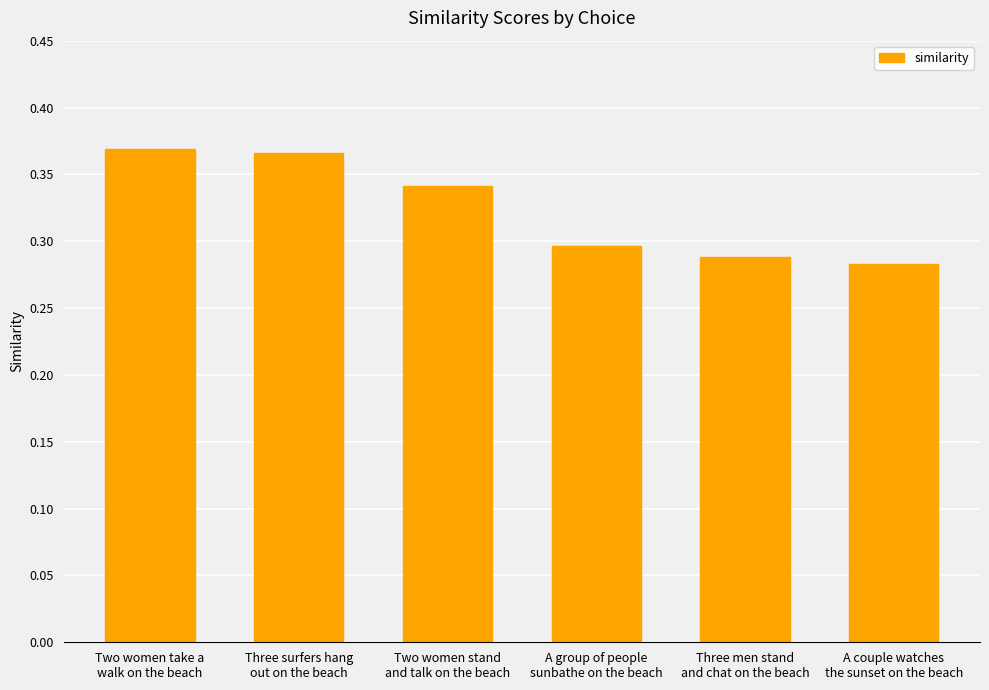

What is the sum of all values?

1.9